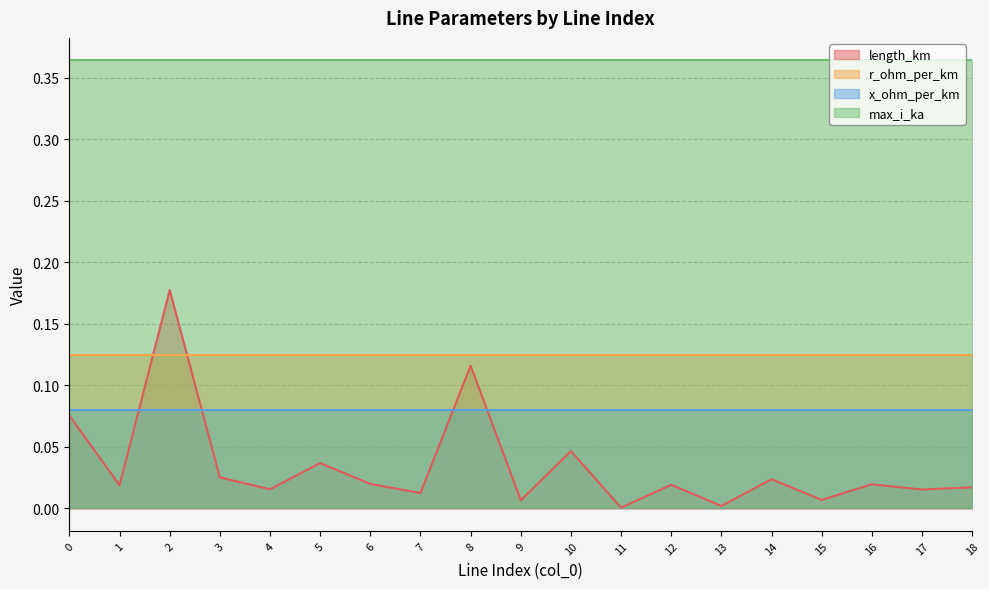

Which series has the largest total across all categories?

max_i_ka